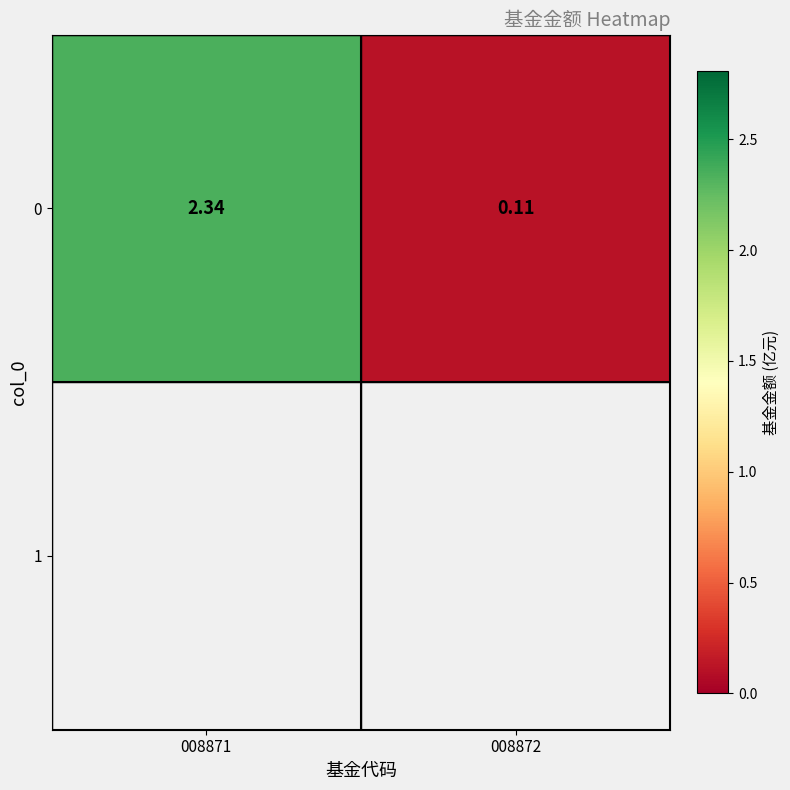

What is the average value?

1.2